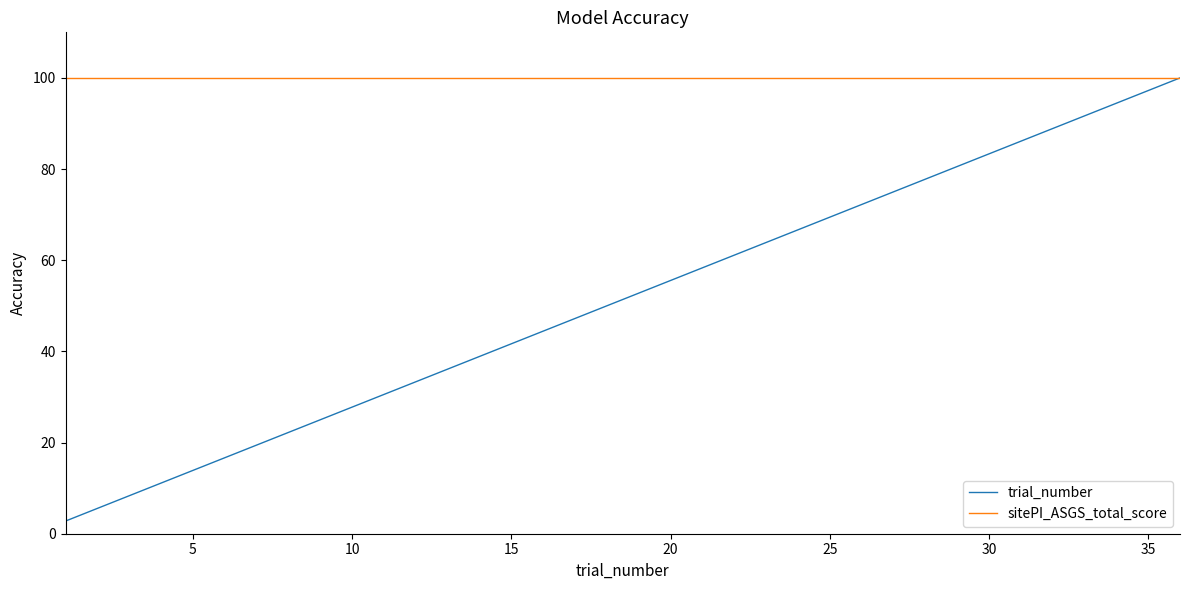

Which series has the largest range (max minus min)?

trial_number